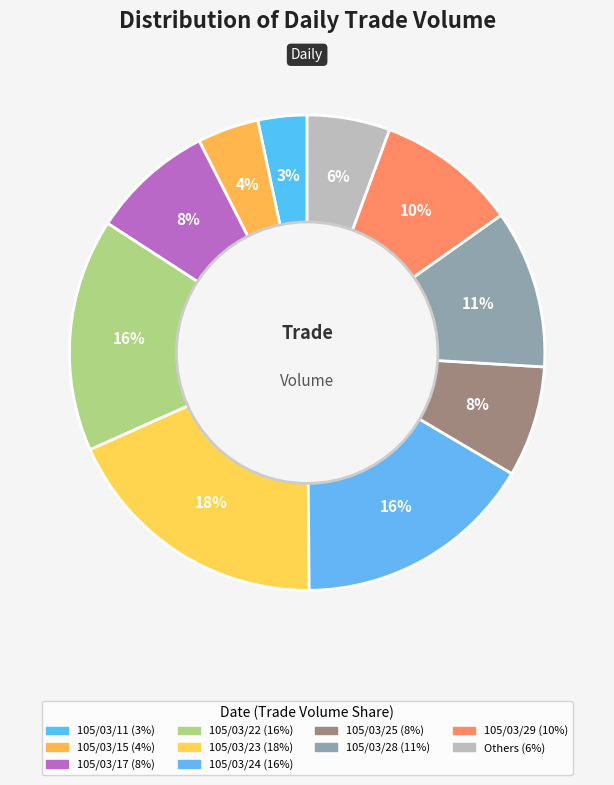

How many segments does this pie chart have?

10